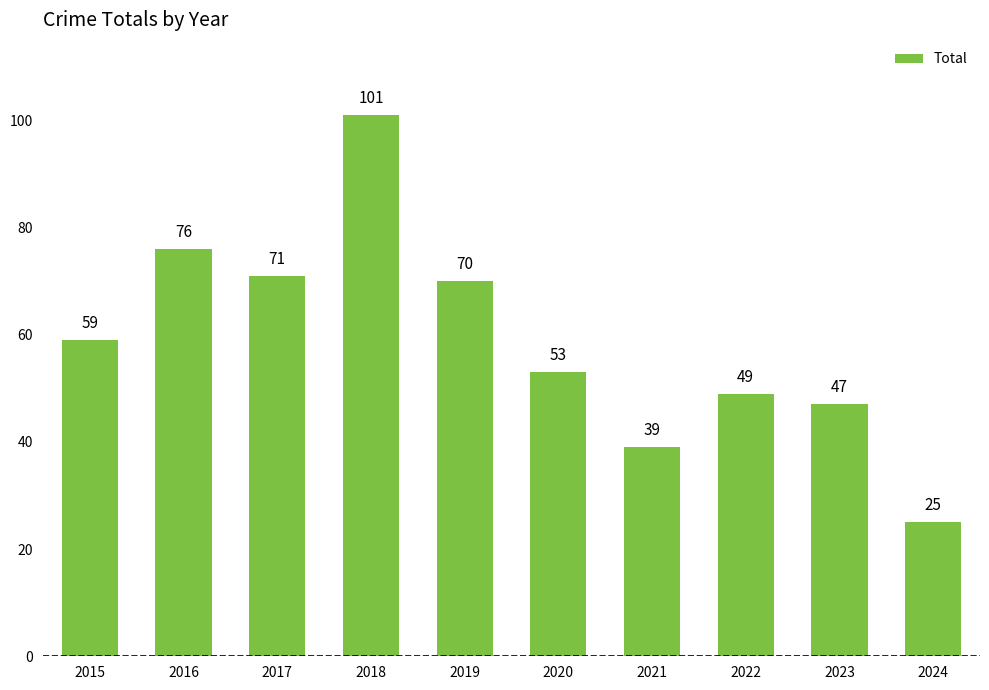

List the labels in order of value, largest first.

2018, 2016, 2017, 2019, 2015, 2020, 2022, 2023, 2021, 2024